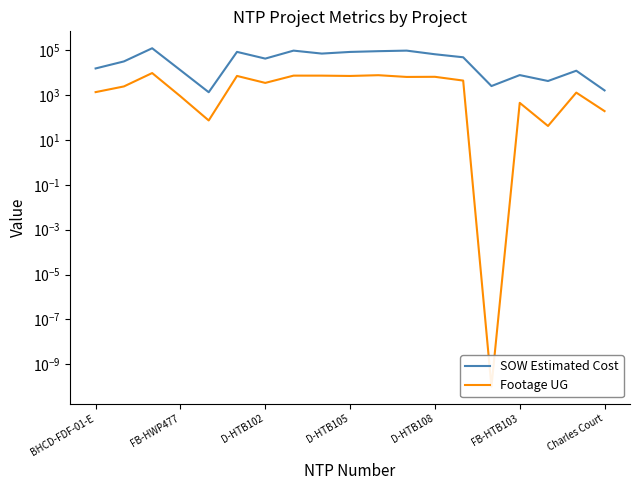

Between D-HTB102 and D-HTB108, which series saw the biggest shift?

SOW Estimated Cost